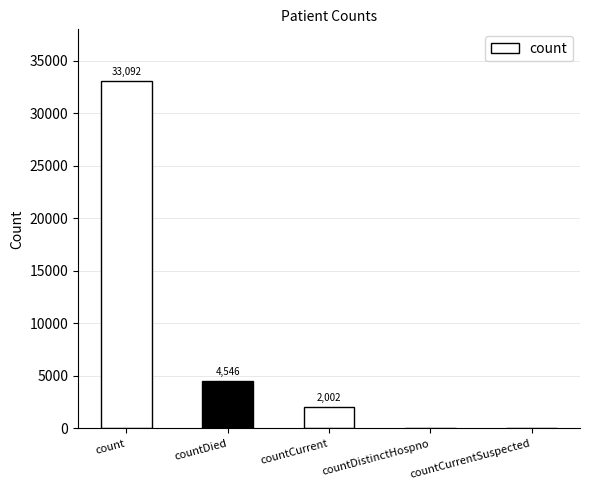

True or false: the data shows 1577 at countDied.

False